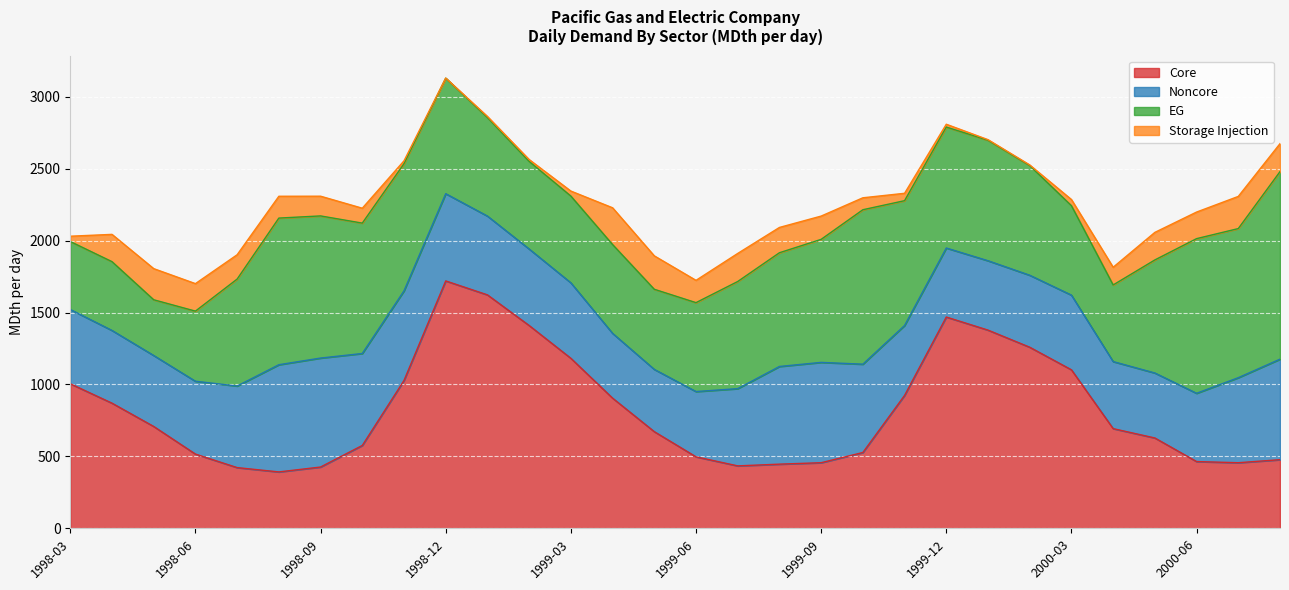

What is the label of the 29th point from the right?

1998-04